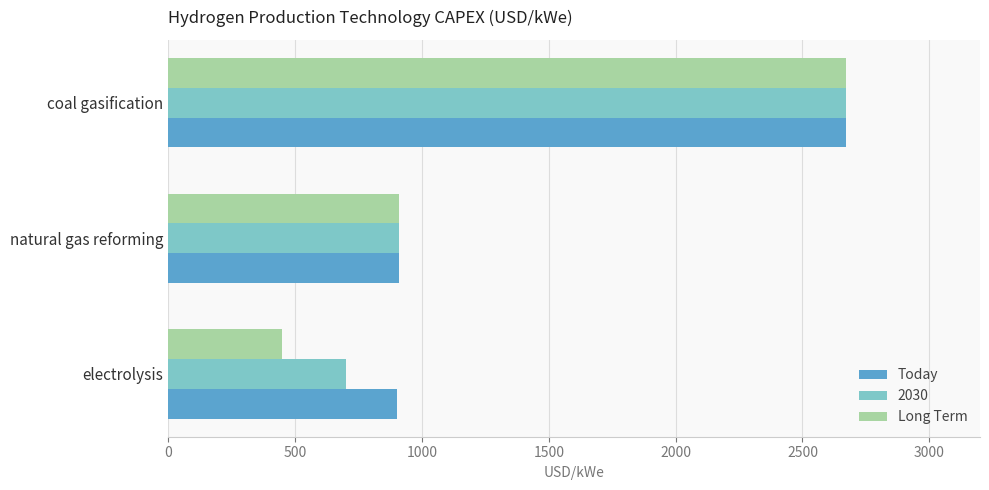

What is the average value of the Today series?

1493